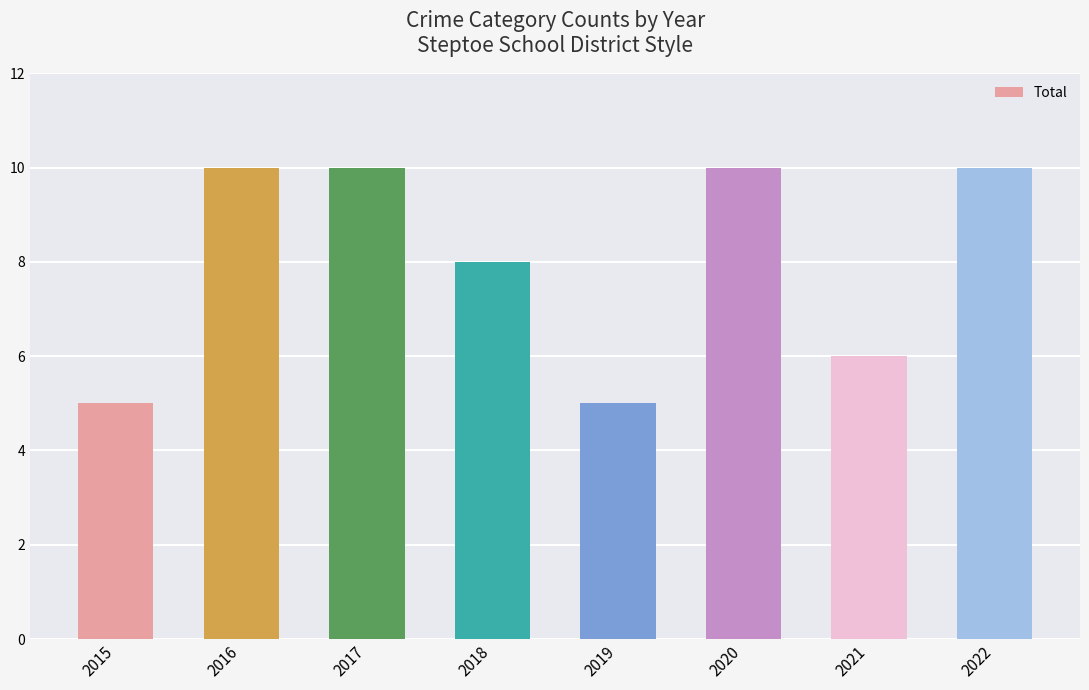

How many bars are there in total?

8